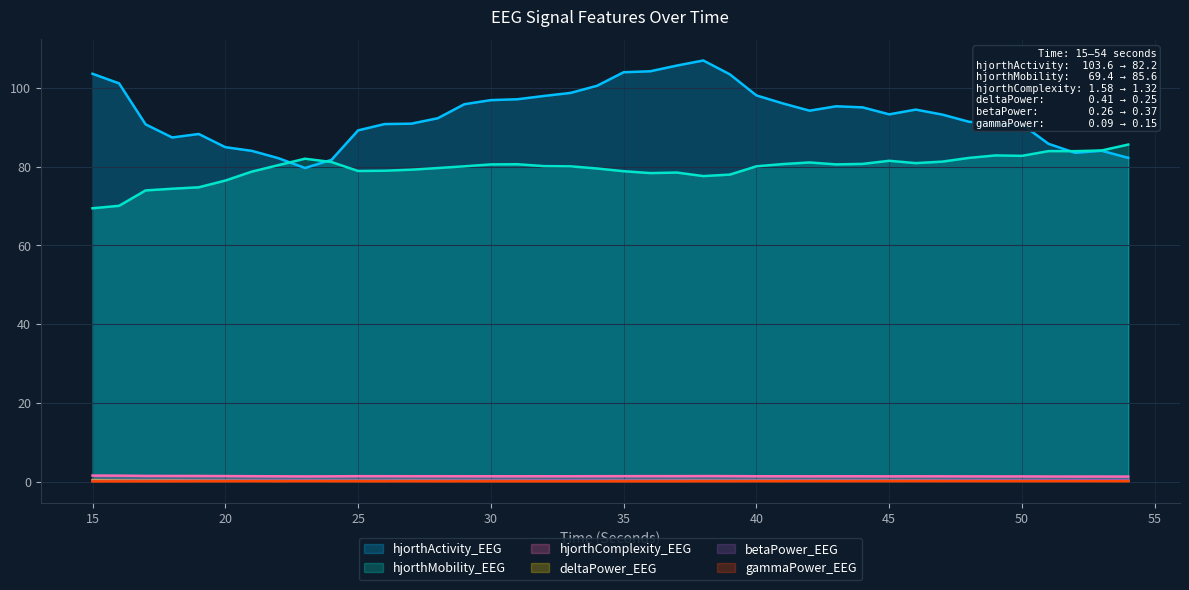

What is the spread (max minus min) of values at 29?

95.7